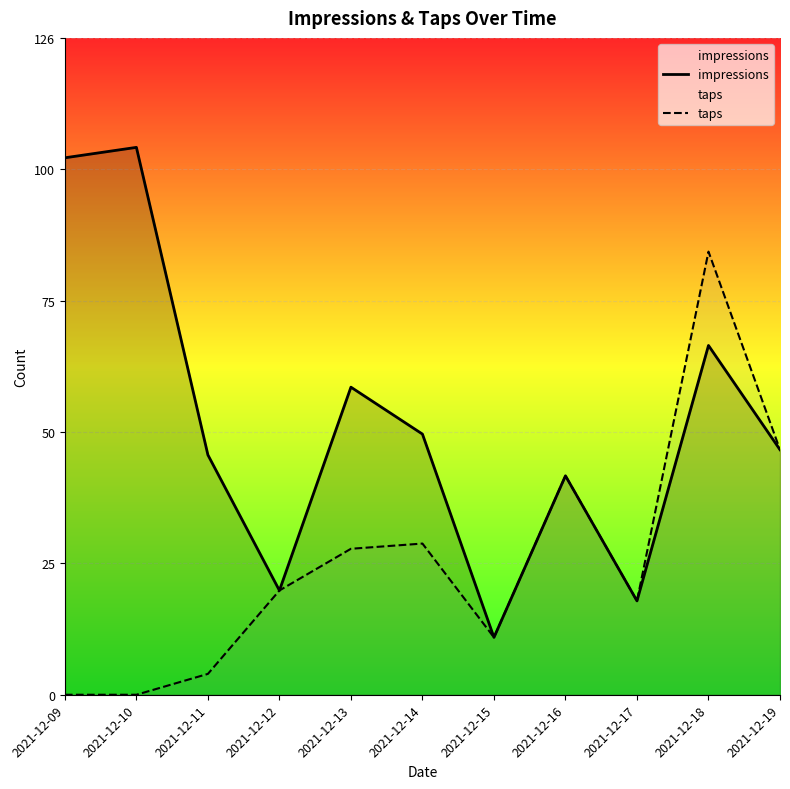

True or false: taps and impressions intersect in this chart.

False